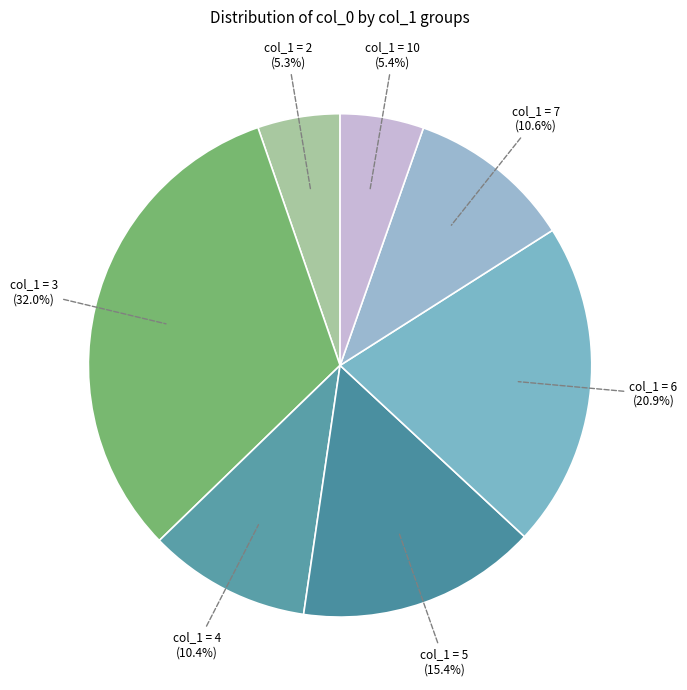

What is the largest slice in the pie chart?

col_1 = 3 (32.0%)